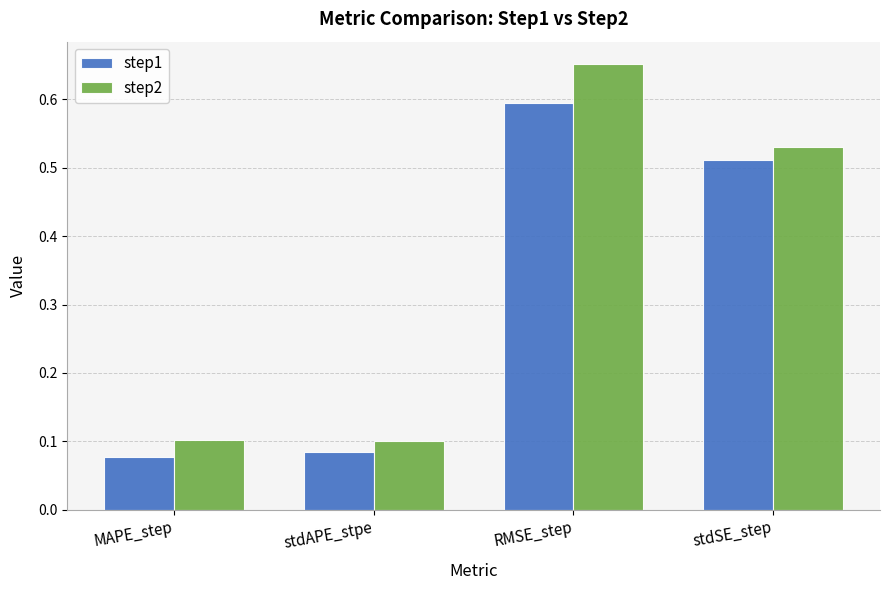

List the series in order of their peak value, highest first.

step2, step1